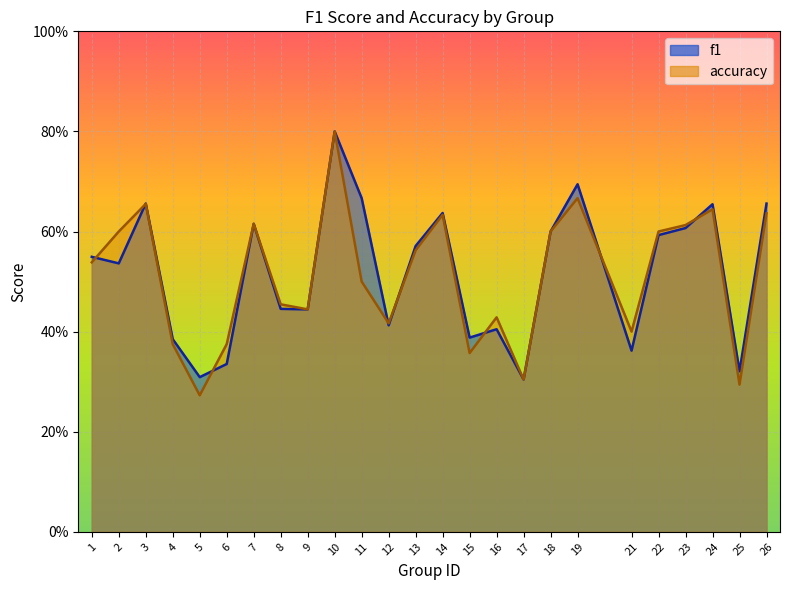

Rank the categories by f1 value from lowest to highest.

17, 5, 25, 6, 21, 4, 15, 16, 12, 9, 8, 2, 1, 13, 22, 18, 23, 7, 14, 24, 26, 3, 11, 19, 10